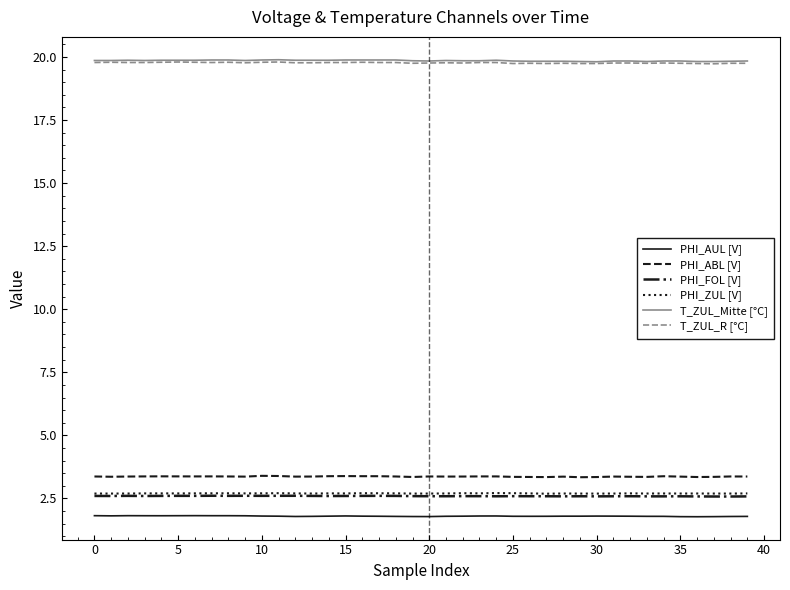

What is the difference between the maximum and minimum values in the T_ZUL_R [°C] series?

0.1